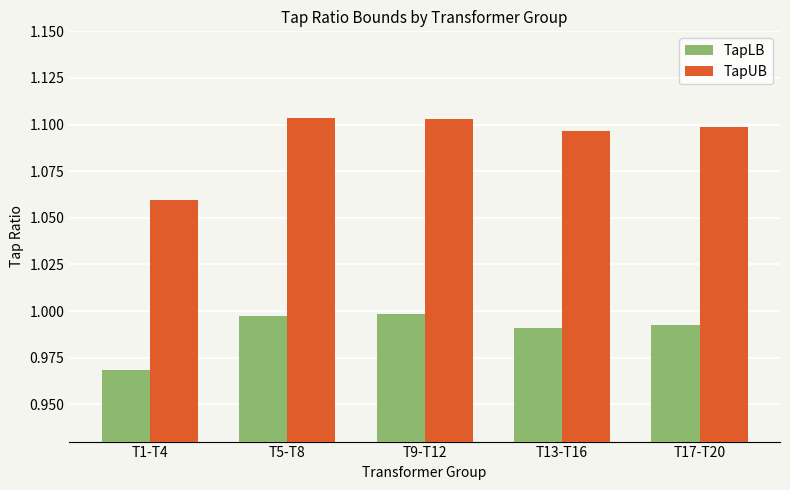

At how many categories does at least one series exceed 1?

5